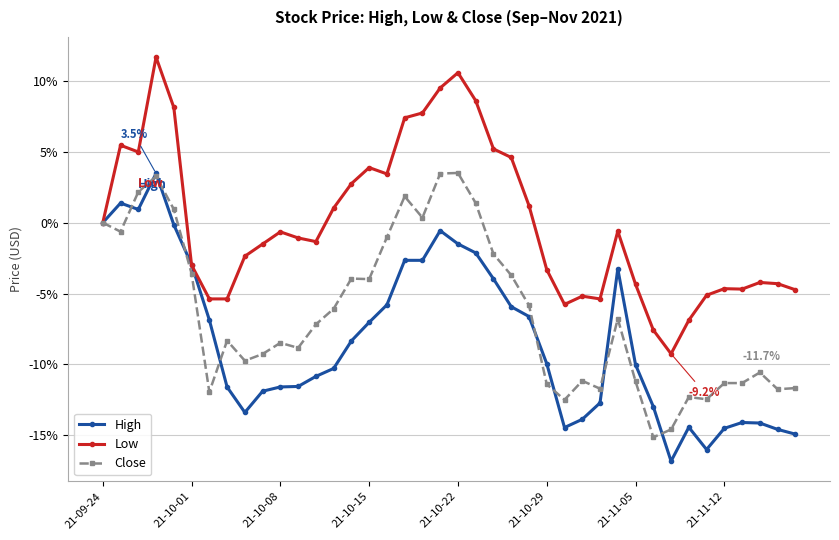

Which series has the largest total across all categories?

Low